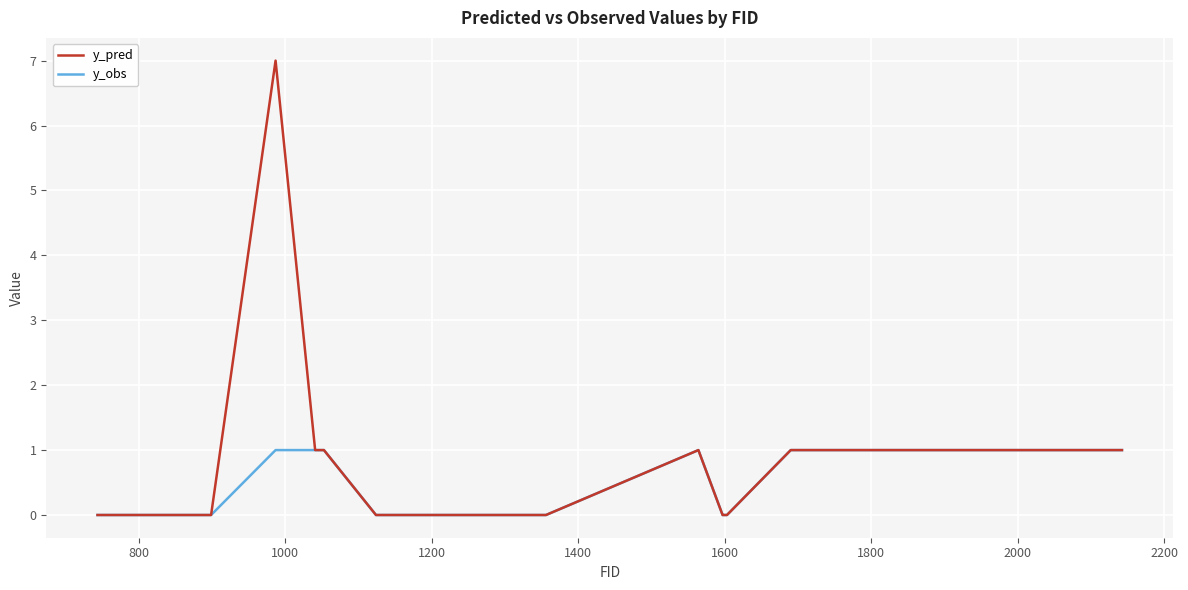

Which series has the largest range (max minus min)?

y_pred